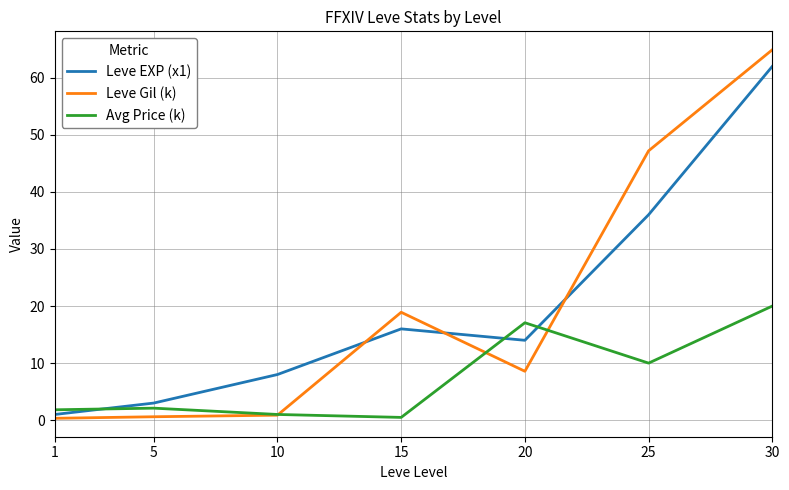

Which series changed the most between 10 and 25?

Leve Gil (k)